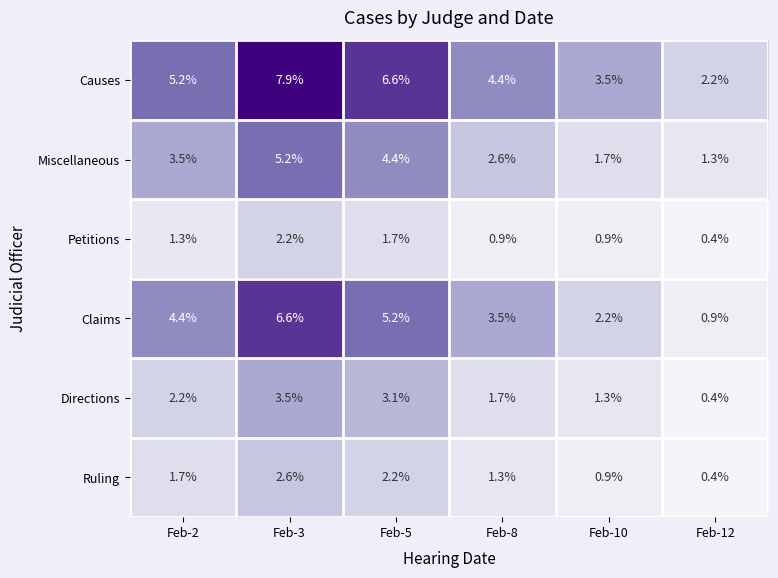

List the labels in order of Miscellaneous value, smallest first.

Feb-12, Feb-10, Feb-8, Feb-2, Feb-5, Feb-3